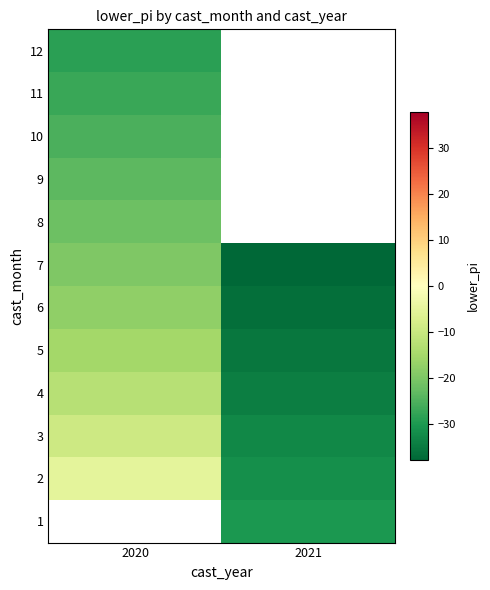

At which label is 5 closest to -25?

2020